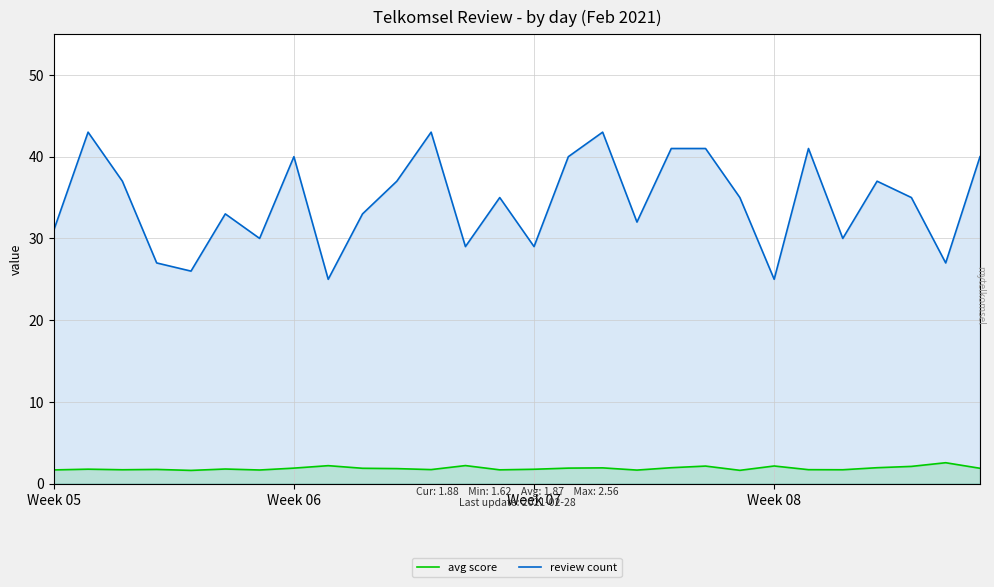

List the series in order of their overall mean, highest first.

review count, avg score